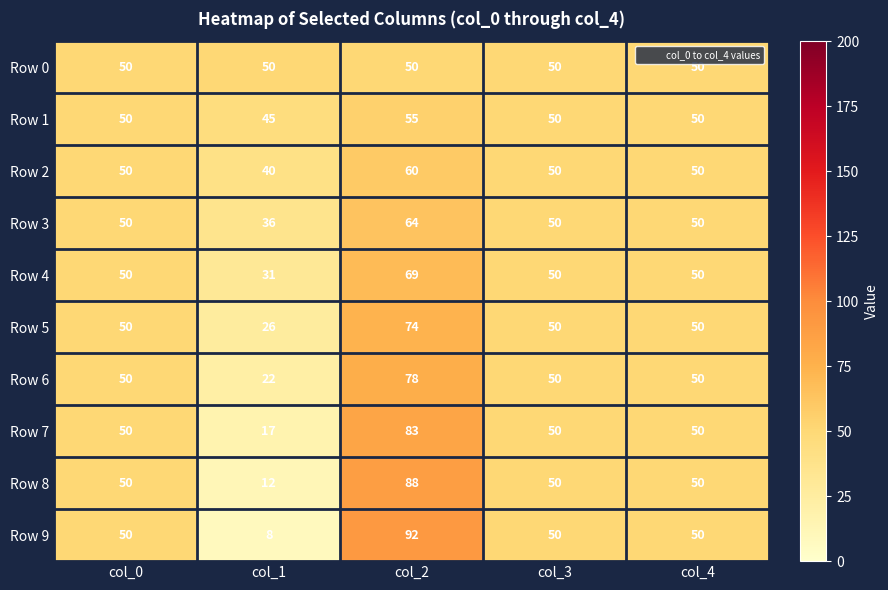

Which category has the lowest value in the Row 1 series?

col_1